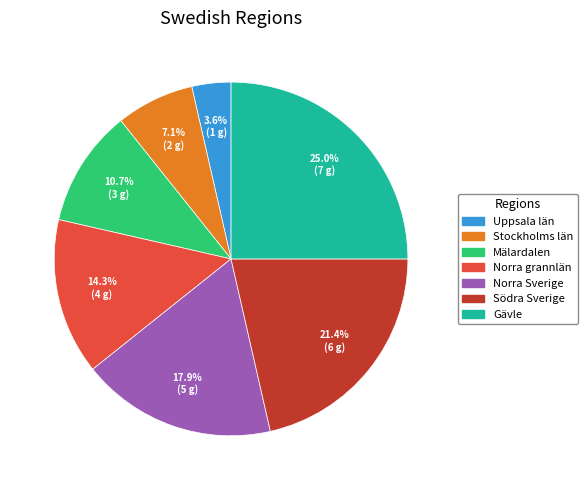

To the nearest percent, what is the combined percentage of Stockholms län and Norra grannlän?

21%